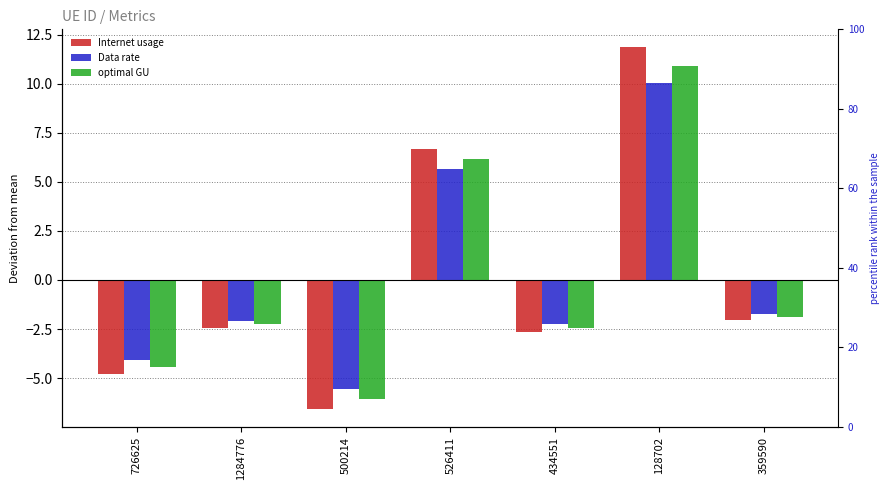

Reading left to right, what are all the values shown in this chart?

Internet usage: 726625=-4.8	1284776=-2.5	500214=-6.6	526411=6.7	434551=-2.7	128702=11.8	359590=-2.0
Data rate: 726625=-4.1	1284776=-2.1	500214=-5.6	526411=5.6	434551=-2.2	128702=10.0	359590=-1.7
optimal GU: 726625=-4.4	1284776=-2.3	500214=-6.0	526411=6.1	434551=-2.4	128702=10.9	359590=-1.9